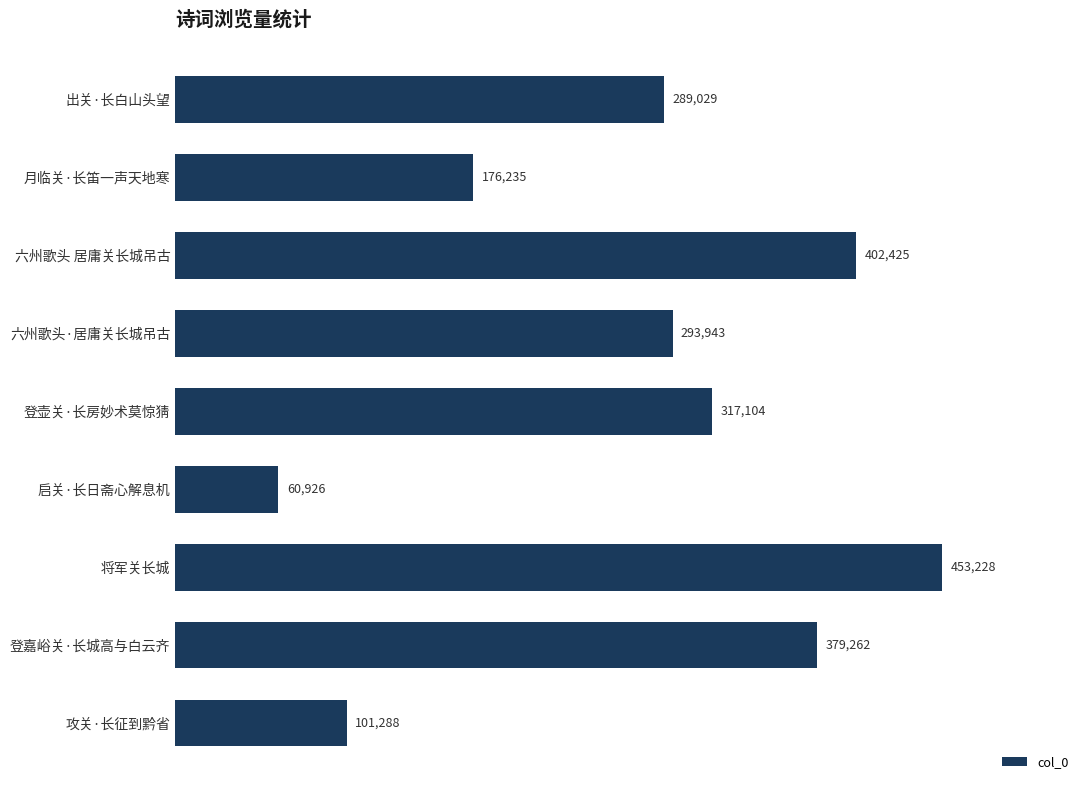

What is the change in value from 启关·长日斋心解息机 to 六州歌头 居庸关长城吊古?

+341499